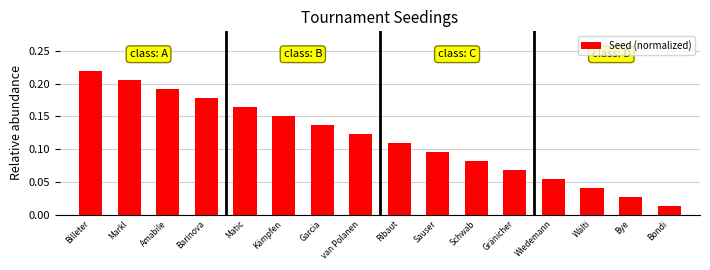

What is the label of the 4th bar from the left?

Barinova